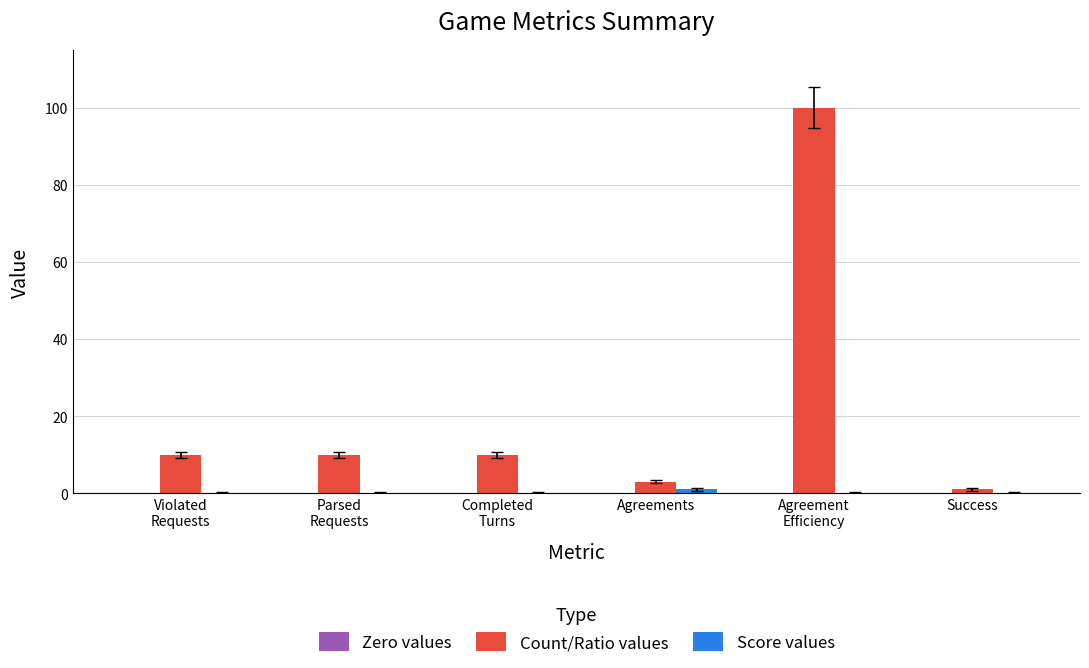

Count the number of categories in the chart.

6